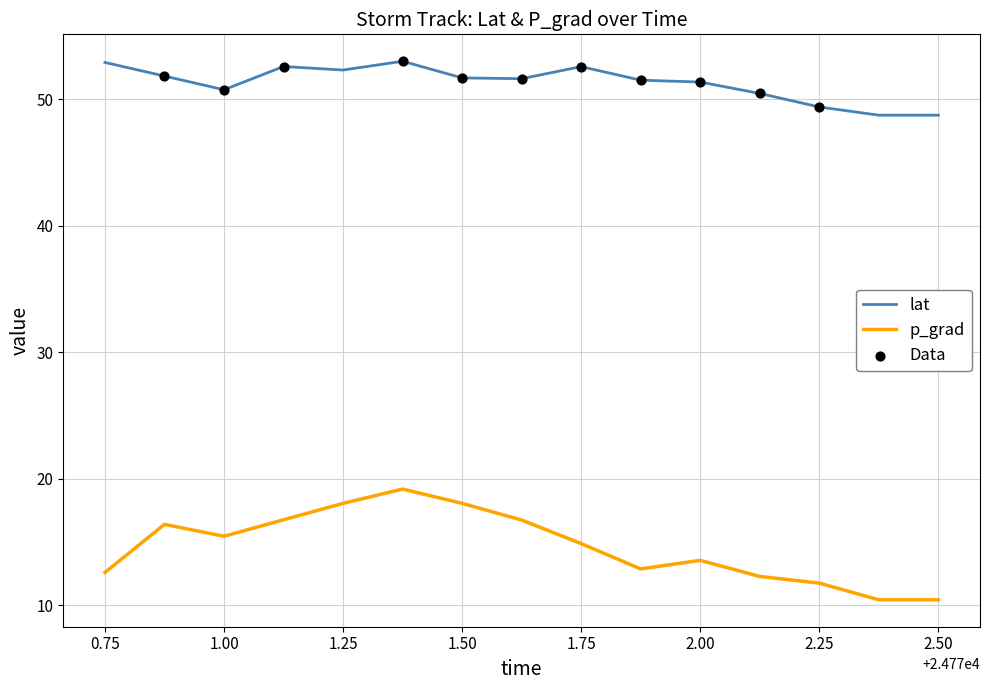

What is the maximum value for lat?

53.0